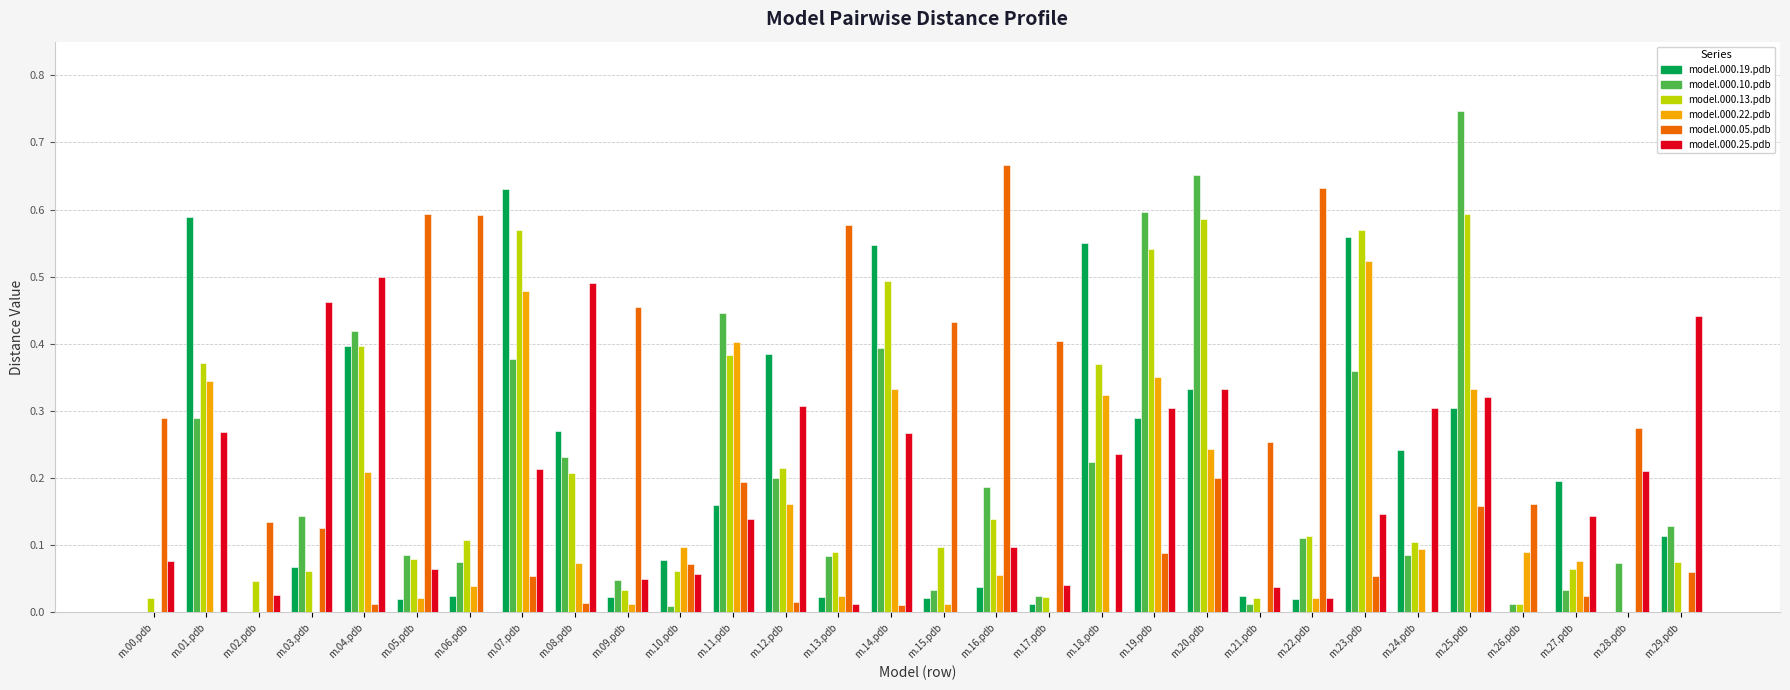

Which series has the widest spread of values?

model.000.10.pdb